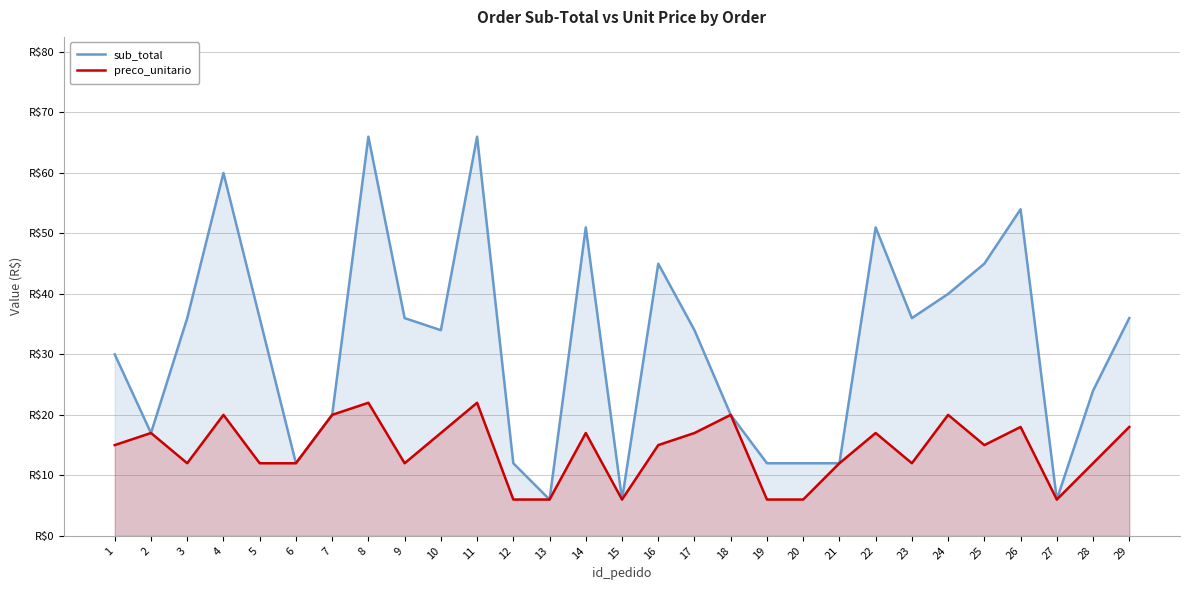

The value of preco_unitario at 6 is 4. True or false?

False